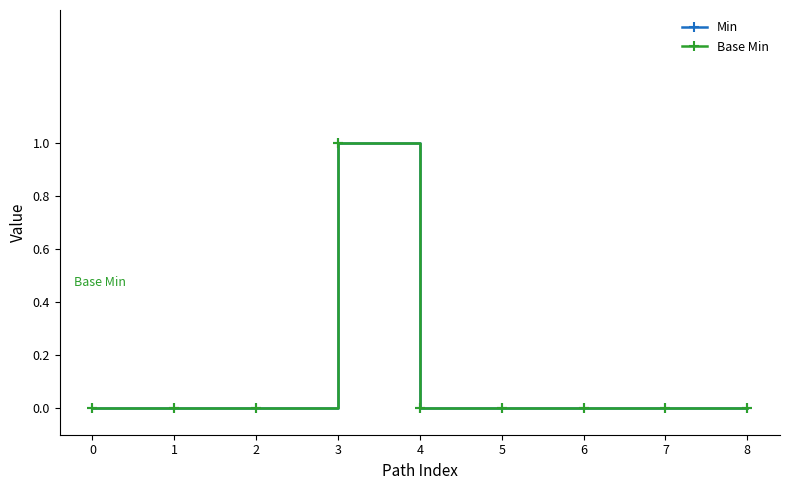

At how many categories does at least one series exceed 0?

1